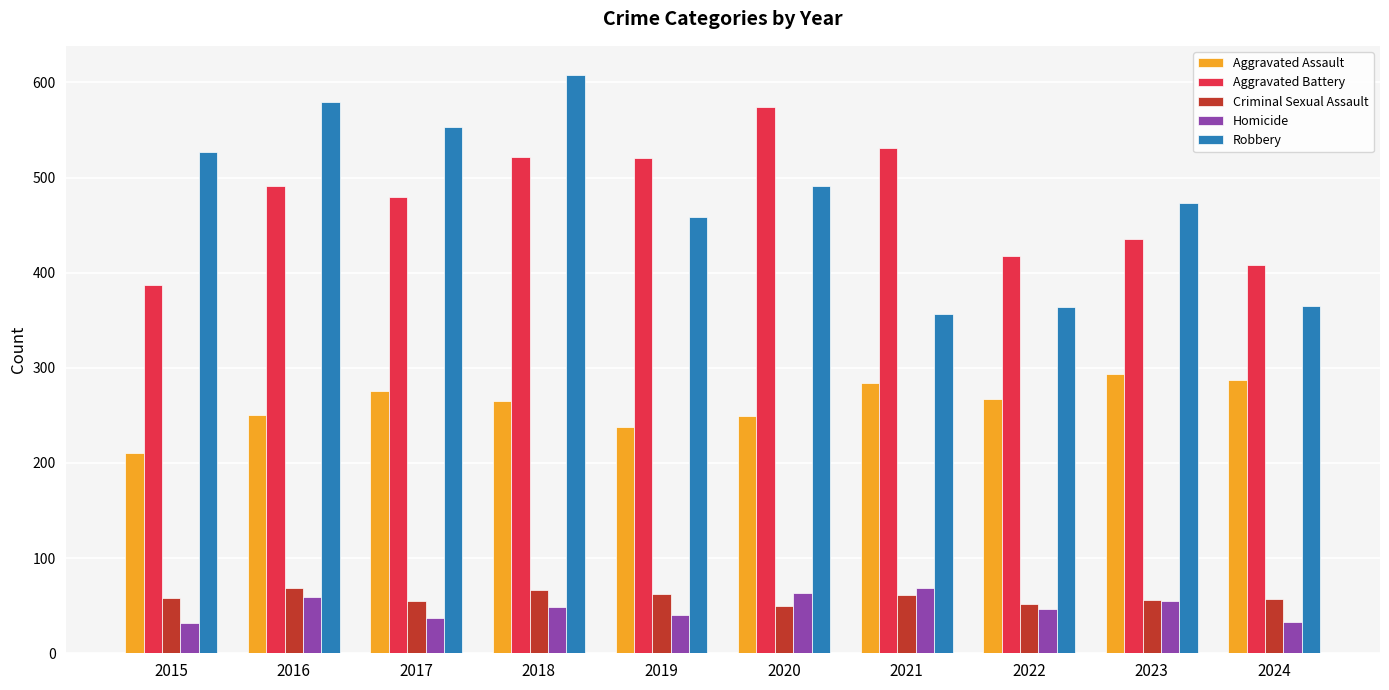

How many data points in Aggravated Assault are less than 267?

5